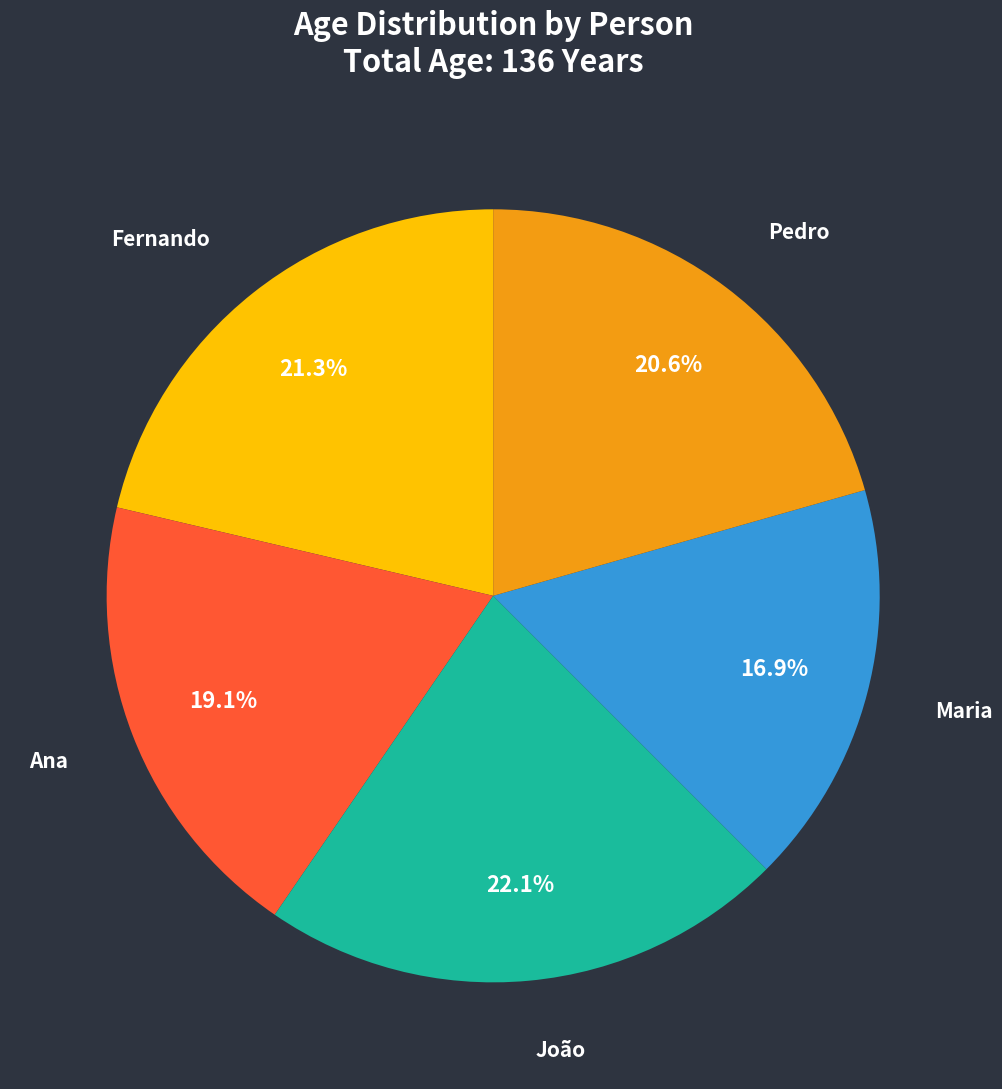

What portion of the pie excludes João?

77.9%